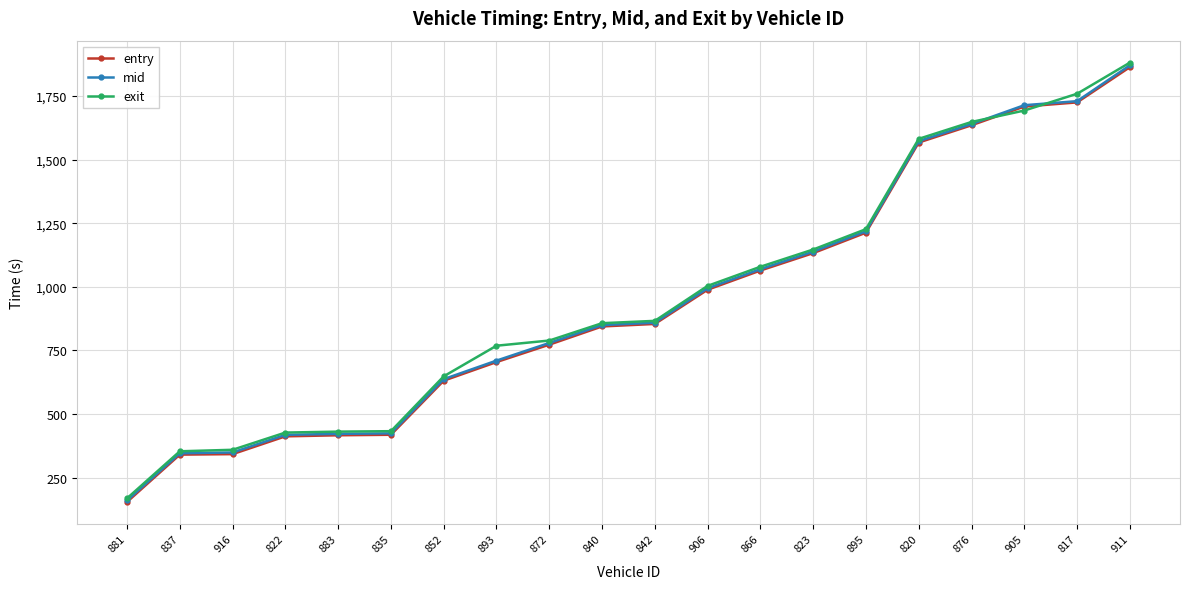

At how many categories does at least one series exceed 1092?

7